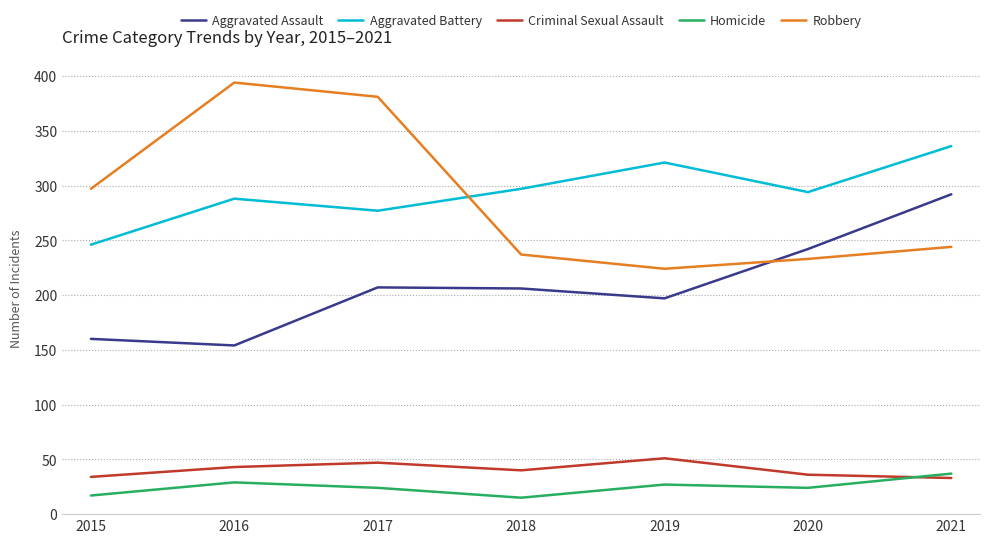

Where do Robbery and Aggravated Battery first cross each other?

2017 and 2018